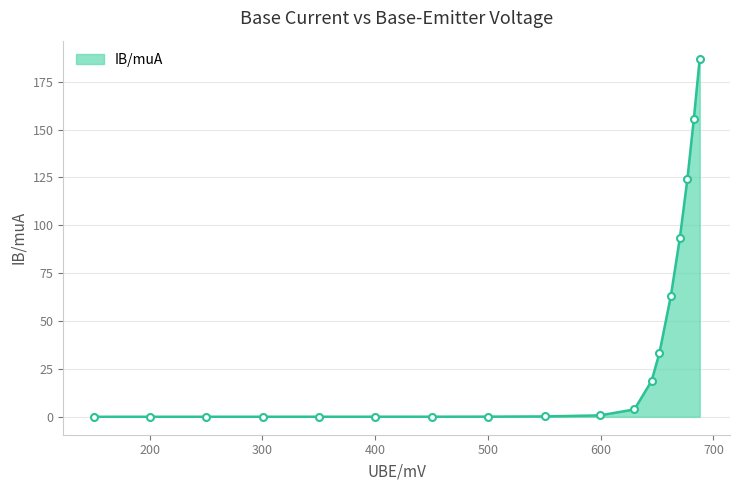

What is the maximum value shown in the chart?

187.1